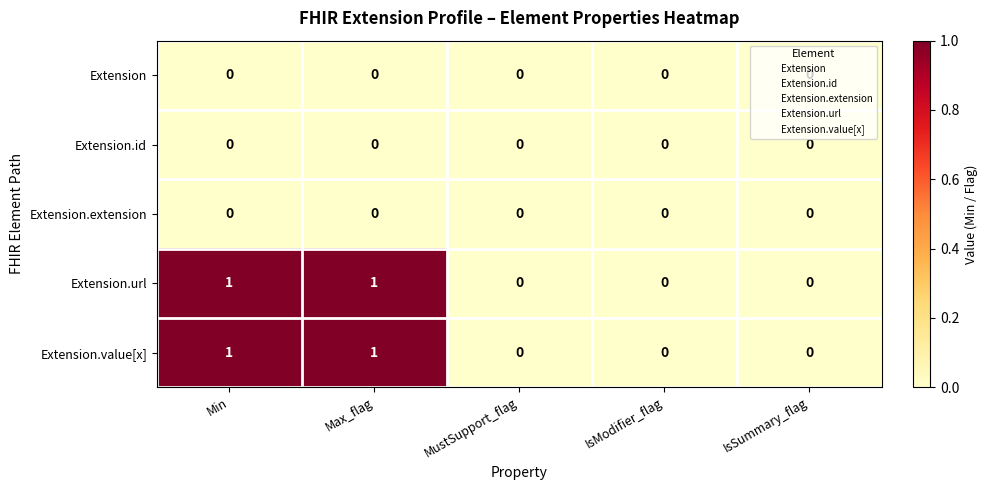

The value of Extension.value[x] at IsSummary_flag is 1. True or false?

False